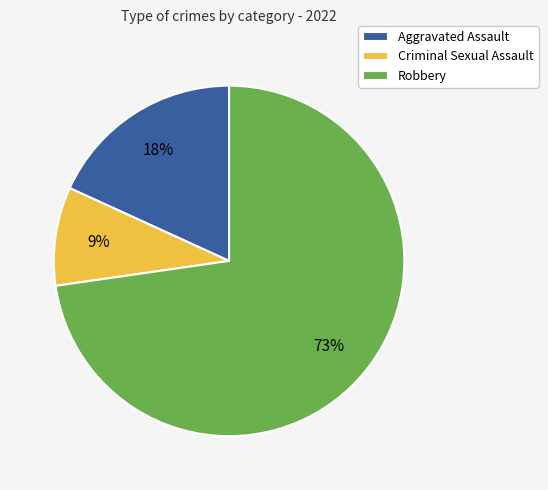

Count the number of slices in the pie.

3